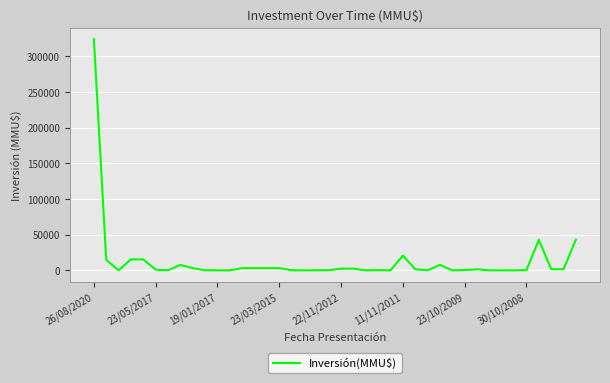

What is the difference between the maximum and minimum values?

324020